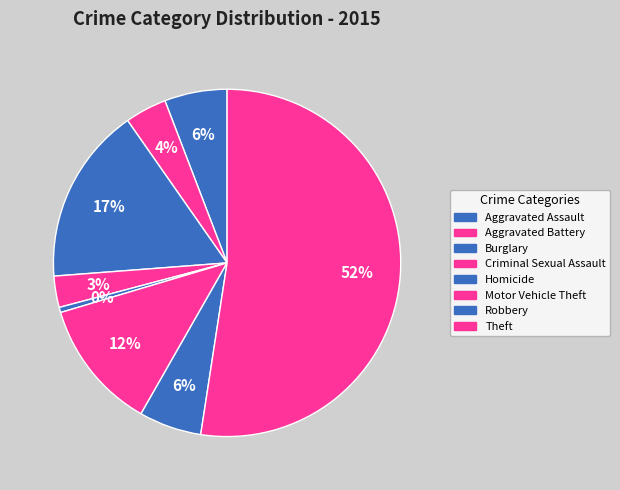

What is the total percentage of Burglary and Aggravated Battery?

20.4%